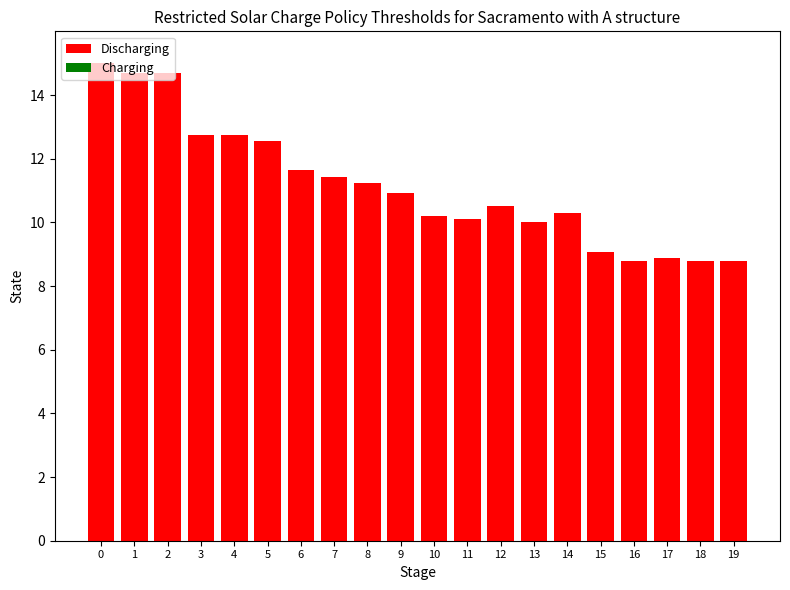

What is the greatest value displayed?

15.0